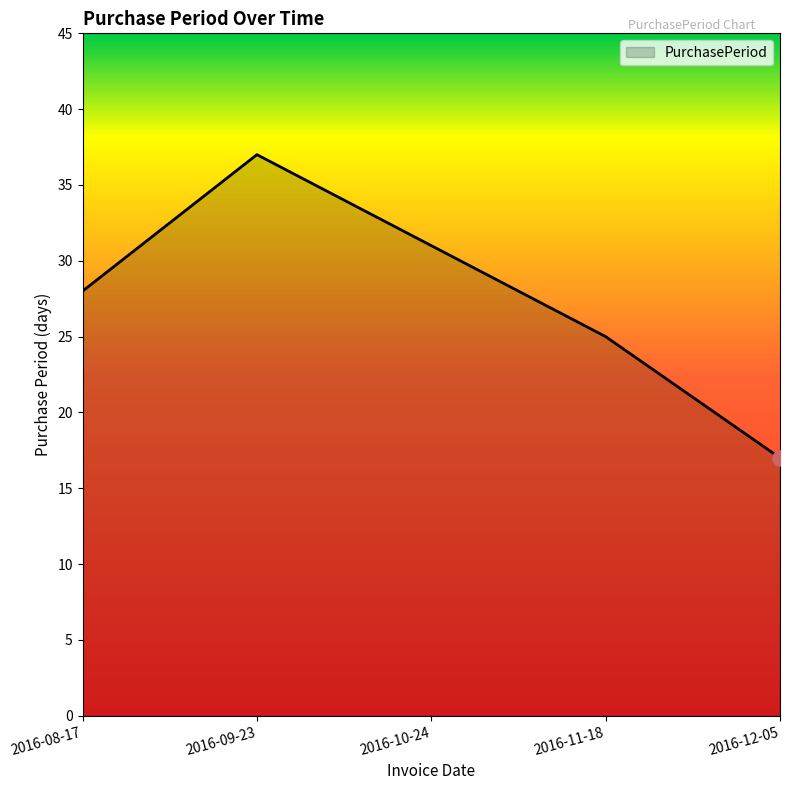

What is the ratio of the value at 2016-10-24 to the value at 2016-11-18?

1.2